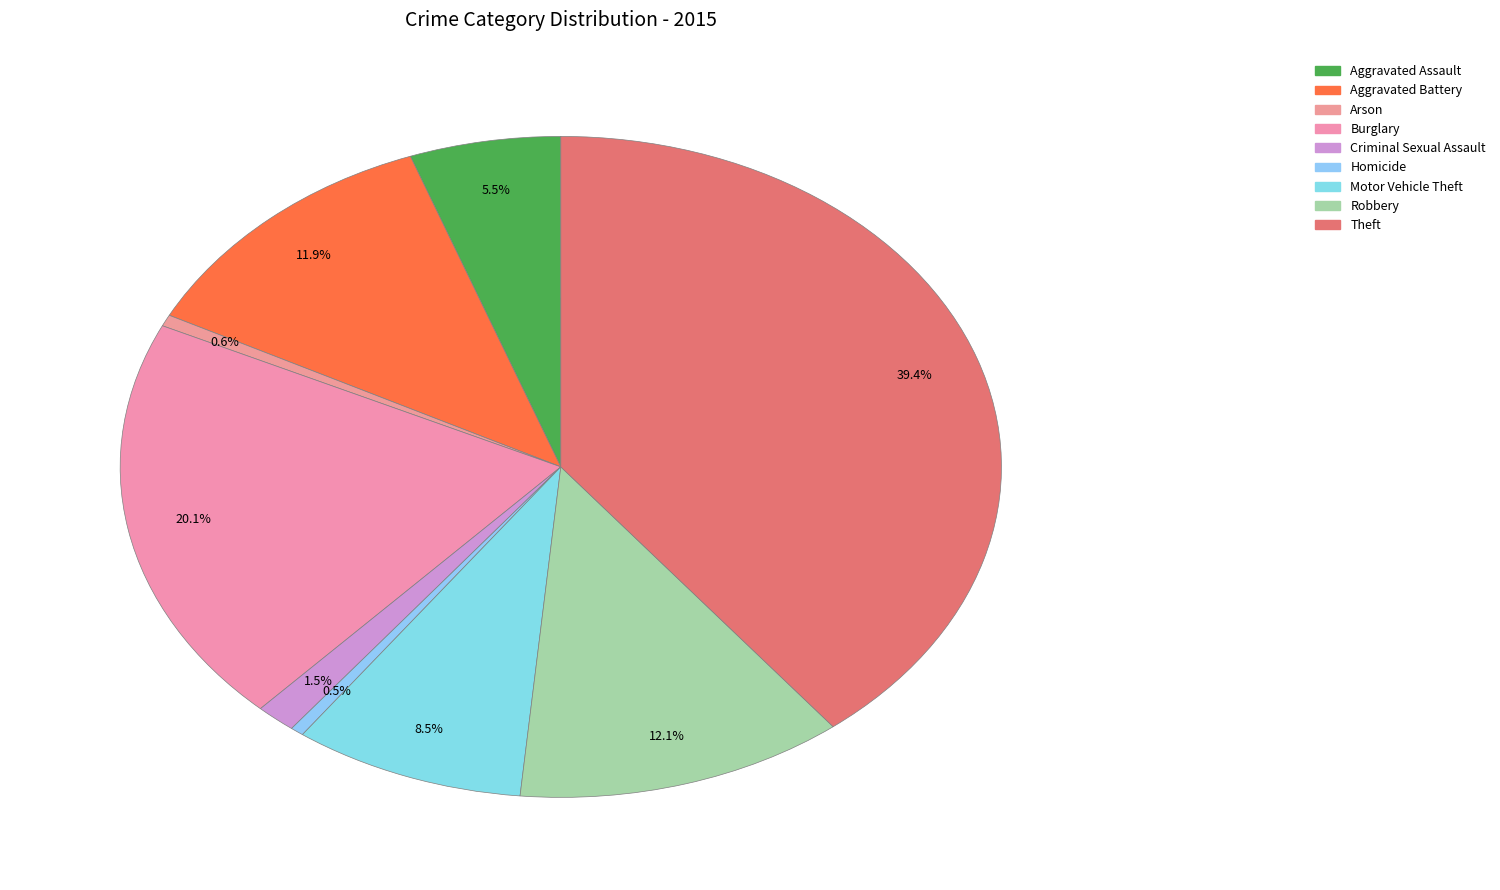

To the nearest percent, what is the difference between the Aggravated Assault and Arson slice percentages?

5%